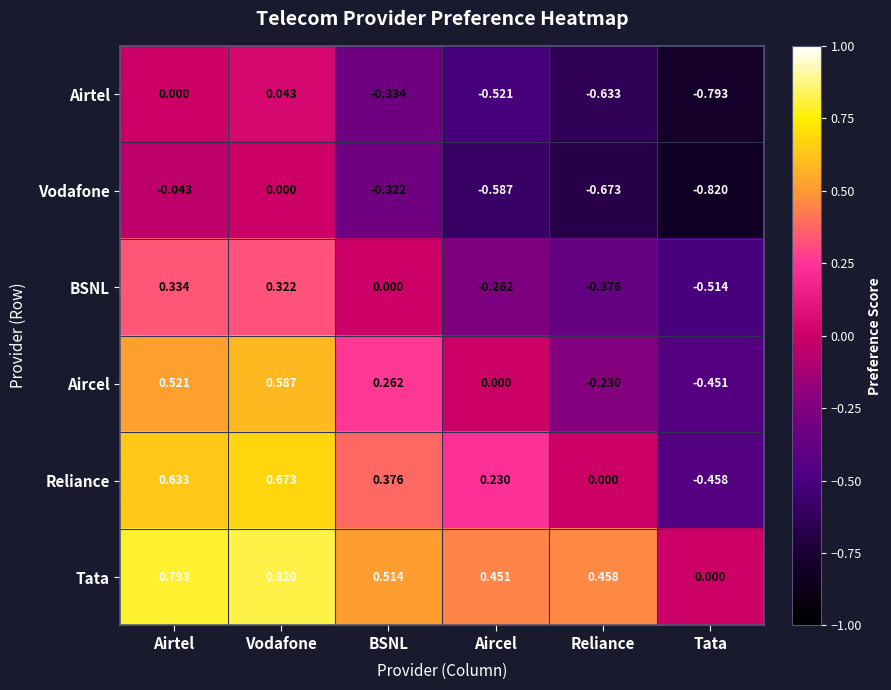

At BSNL, list the series in order from largest to smallest.

Tata, Reliance, Aircel, BSNL, Vodafone, Airtel